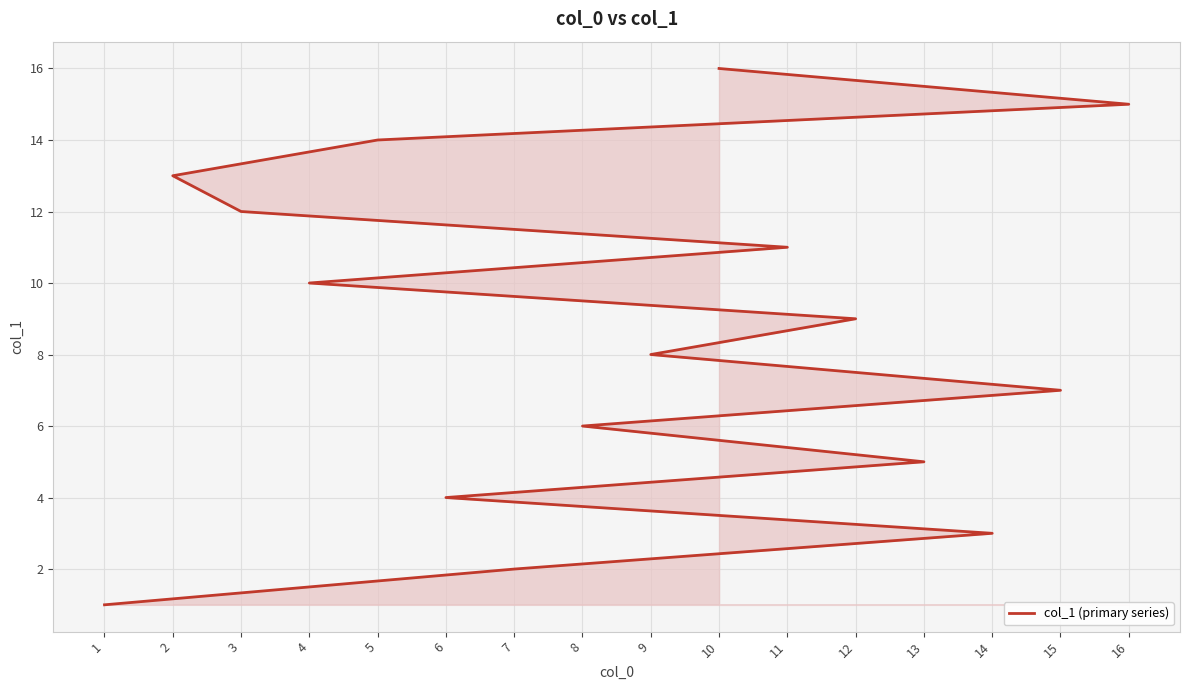

The value at 1 is 1. True or false?

False